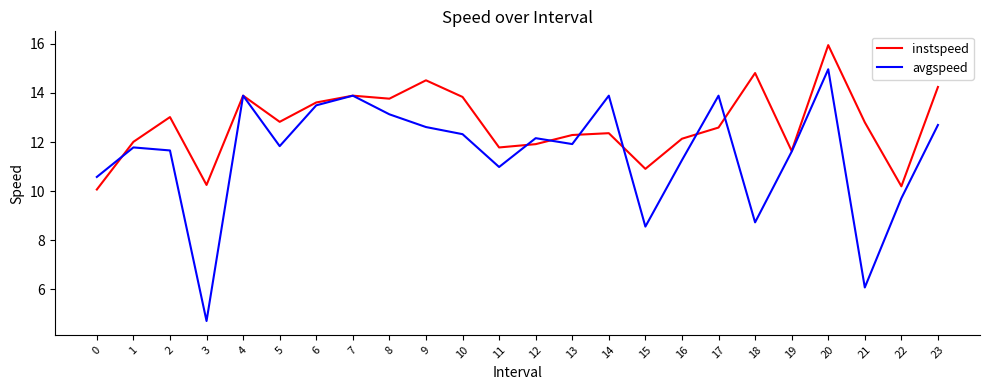

What is the difference between the instspeed values at 14 and 21?

0.4